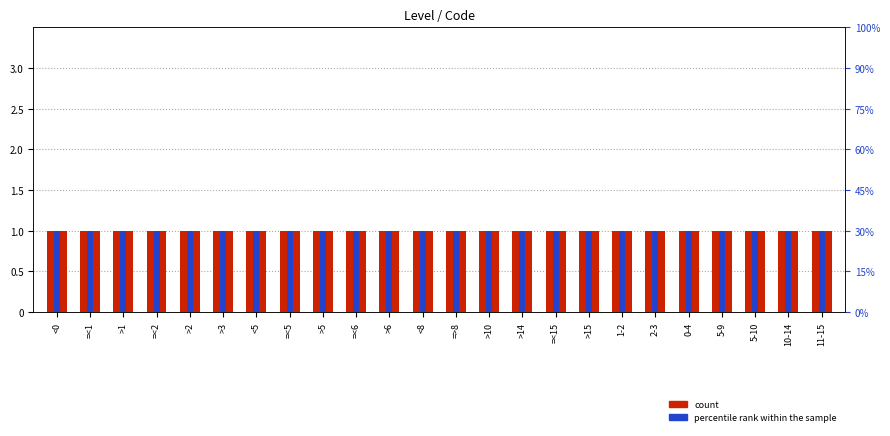

Is the value of percentile rank within the sample at >14 greater than the value of count at =<5?

No